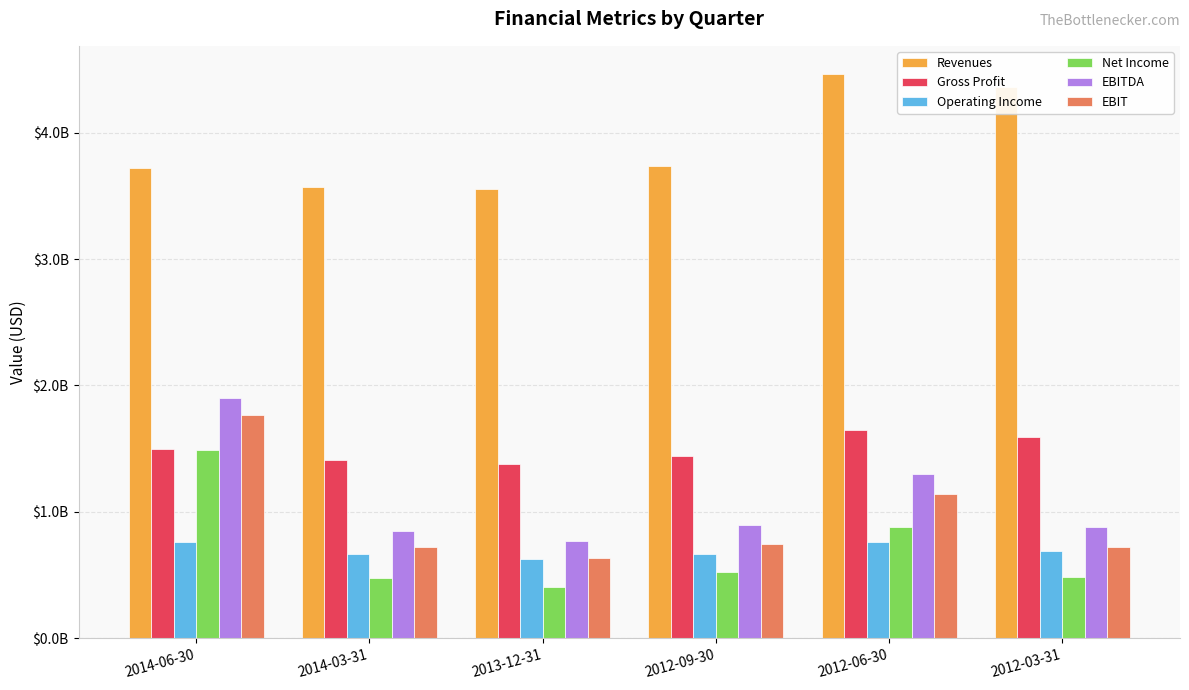

At how many categories does at least one series exceed 417388794?

6